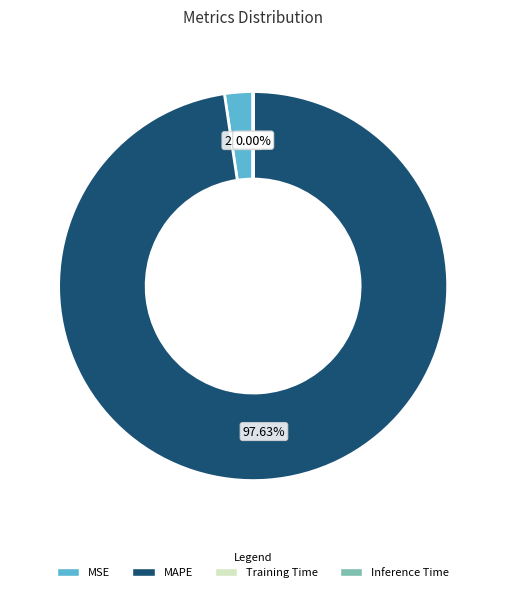

To the nearest percent, what portion does MAPE represent?

98%